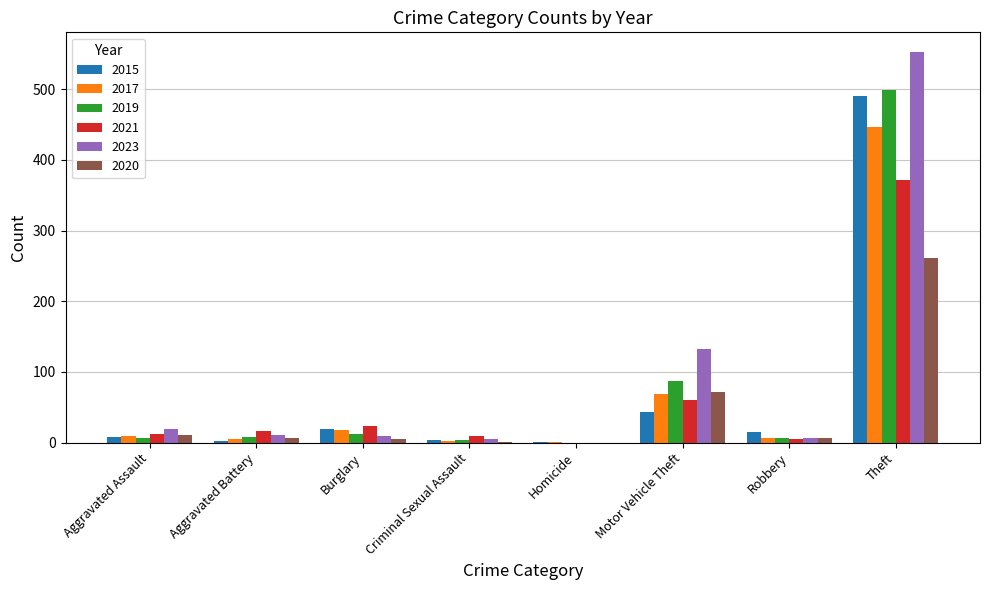

Count the number of data series in this chart.

6